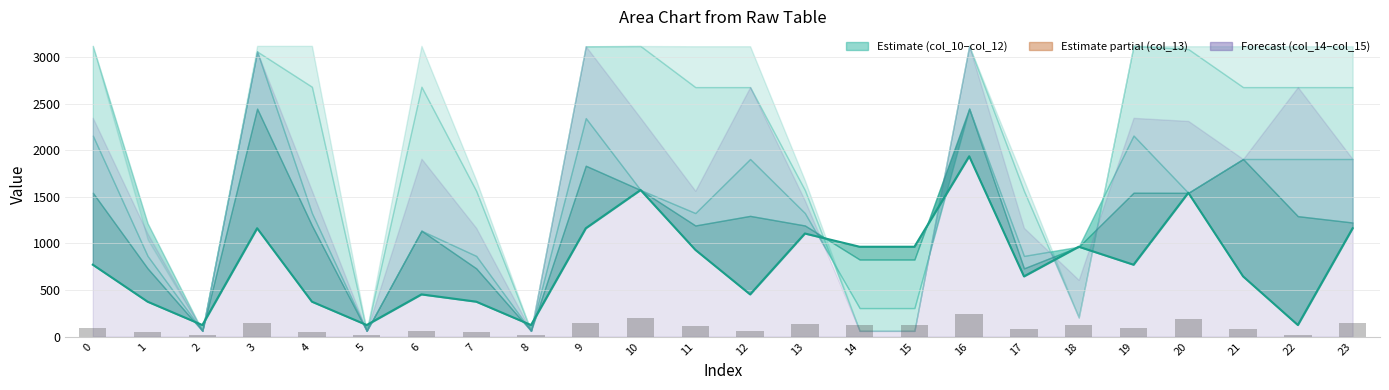

Which category has the lowest value across all series?

8